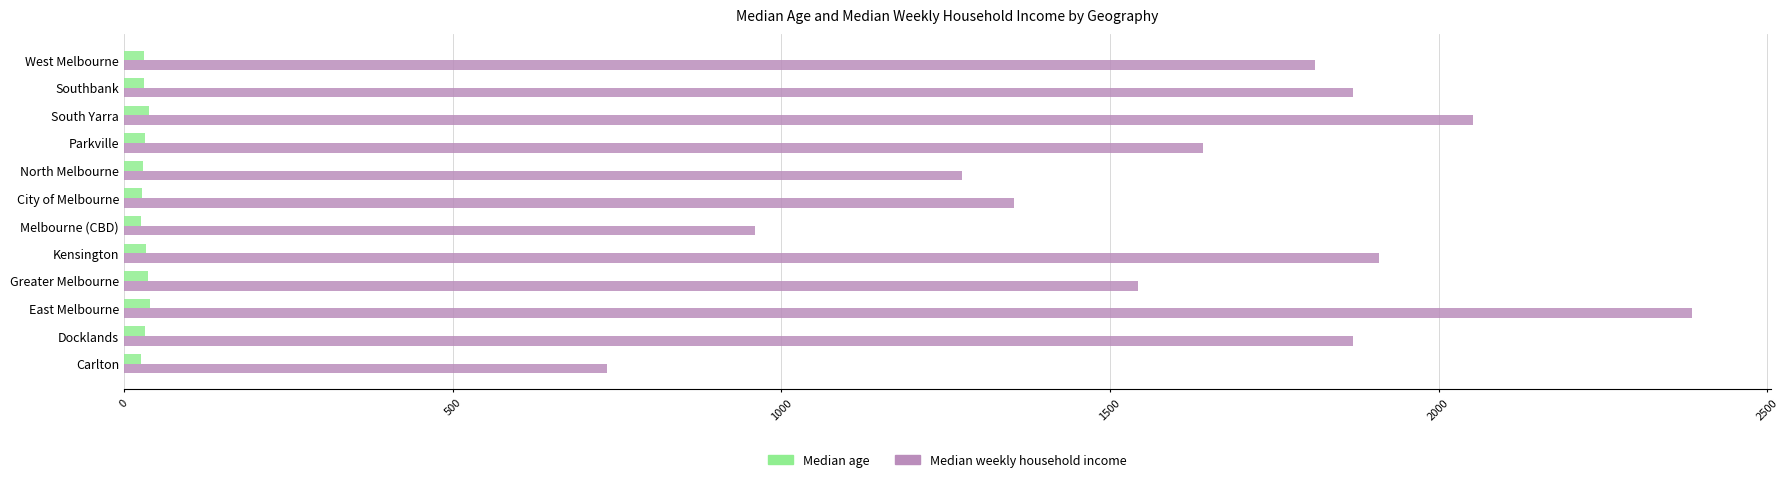

At West Melbourne, list the series in order from smallest to largest.

Median age, Median weekly household income